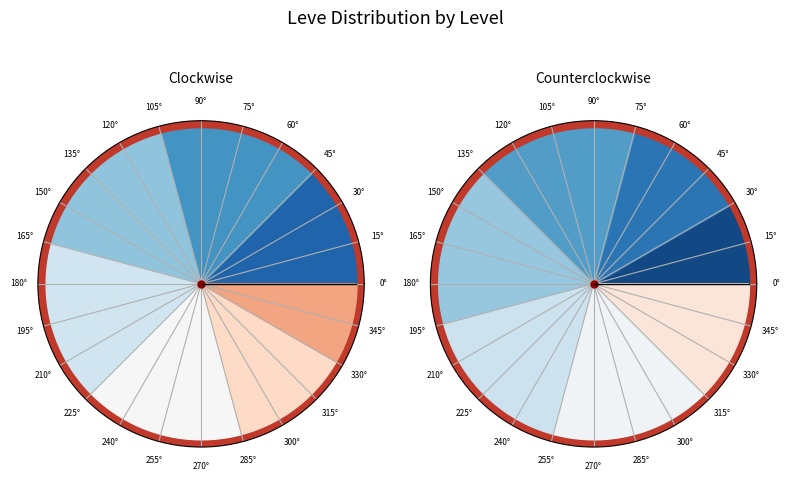

Is the sum of Level 10 and Level 5 greater than half?

No